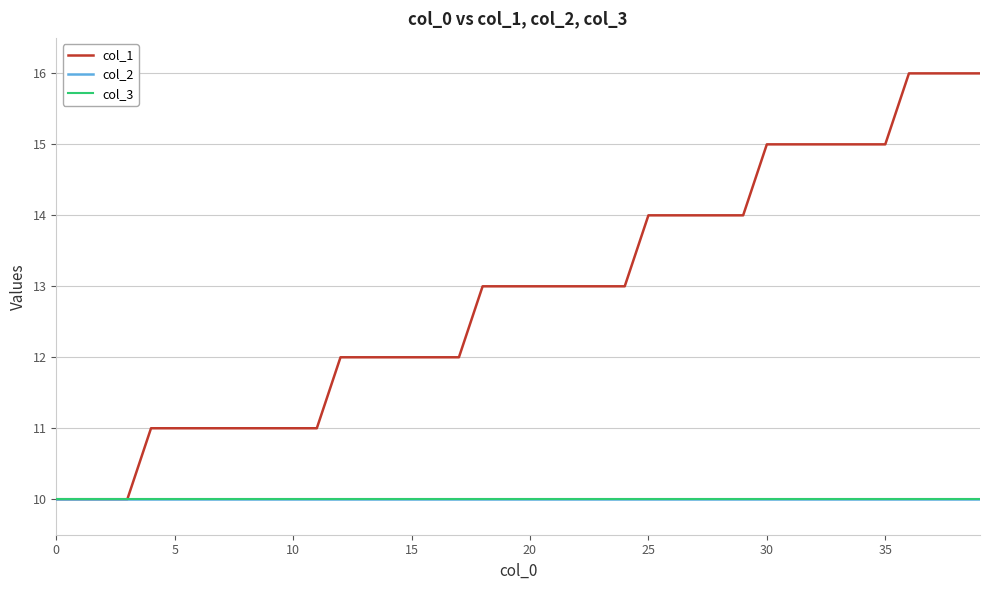

Is this an area chart (filled region under the line)?

No